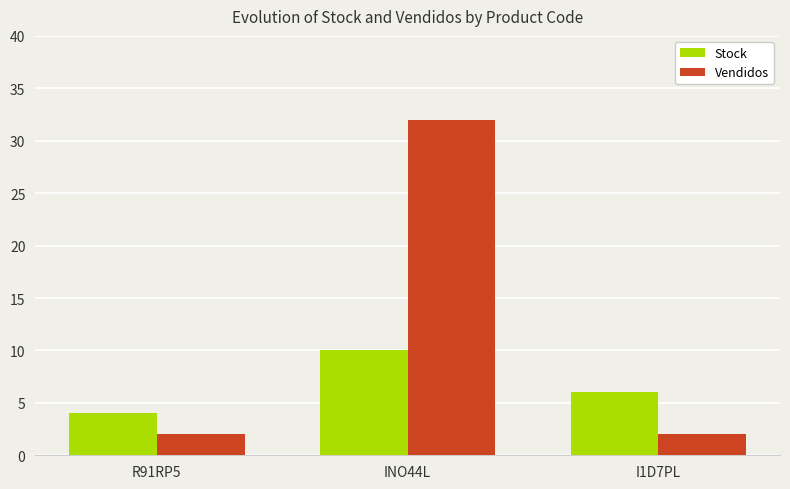

What are all the series names shown in the legend?

Stock, Vendidos